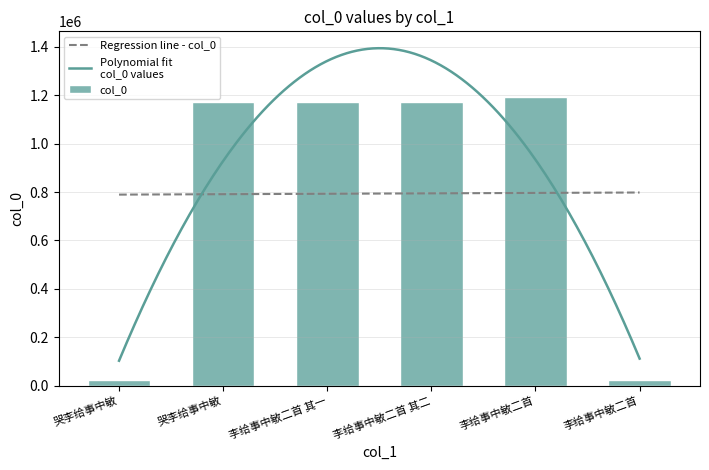

Rank the categories by value from highest to lowest.

李给事中敏二首, 李给事中敏二首 其二, 李给事中敏二首 其一, 哭李给事中敏, 哭李给事中敏, 李给事中敏二首